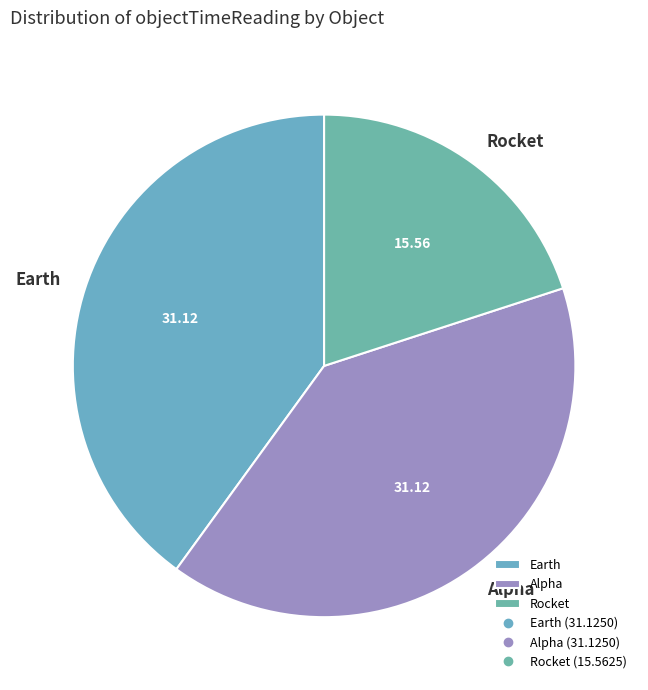

Combined, do Earth and Alpha account for over 50%?

Yes